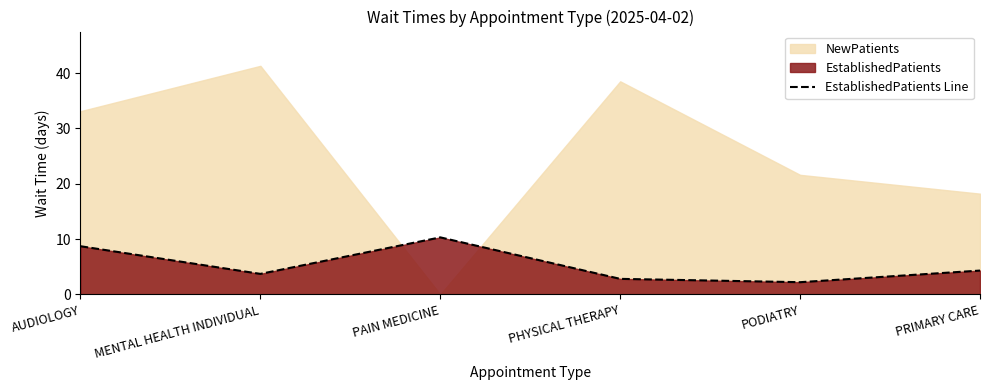

At which label does the data first exceed 4?

AUDIOLOGY